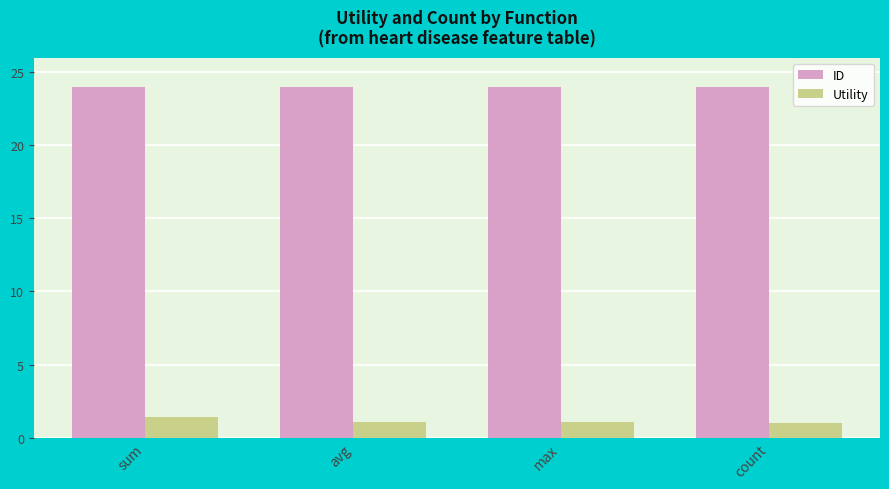

How many groups of bars are there?

4